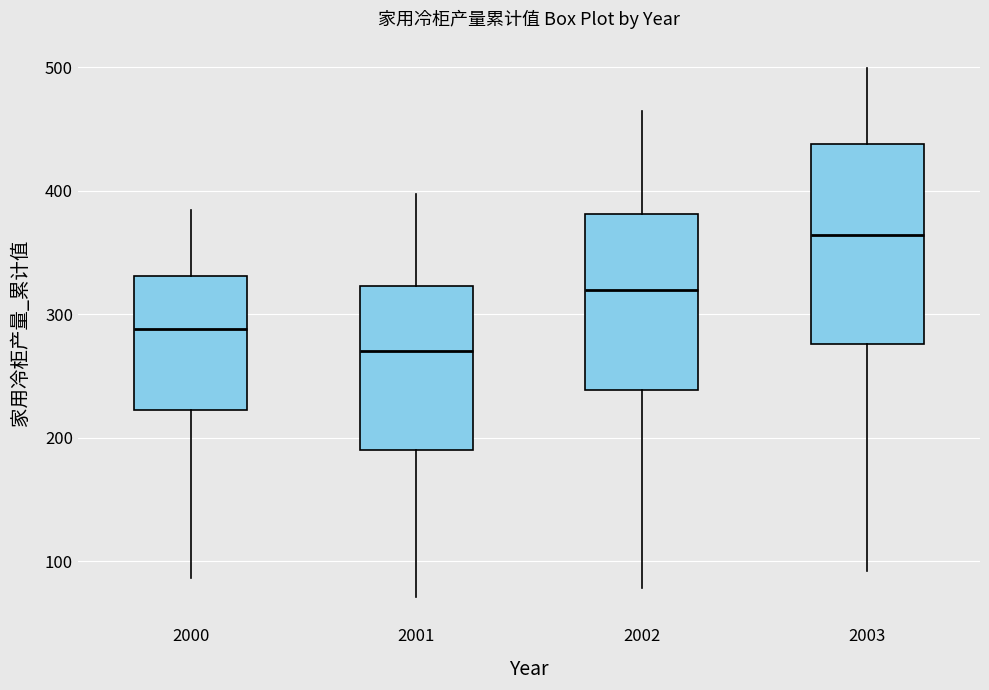

Reading left to right, transcribe this box plot: for each box, give where its median line is, the range the box spans, and where its two whiskers end, as read against the y-axis. The values are not printed on the chart, so give them approximately, as read against the axis.

2000: median 290, box 220 to 330, whiskers 90 to 380
2001: median 270, box 190 to 320, whiskers 70 to 400
2002: median 320, box 240 to 380, whiskers 80 to 460
2003: median 360, box 280 to 440, whiskers 90 to 500